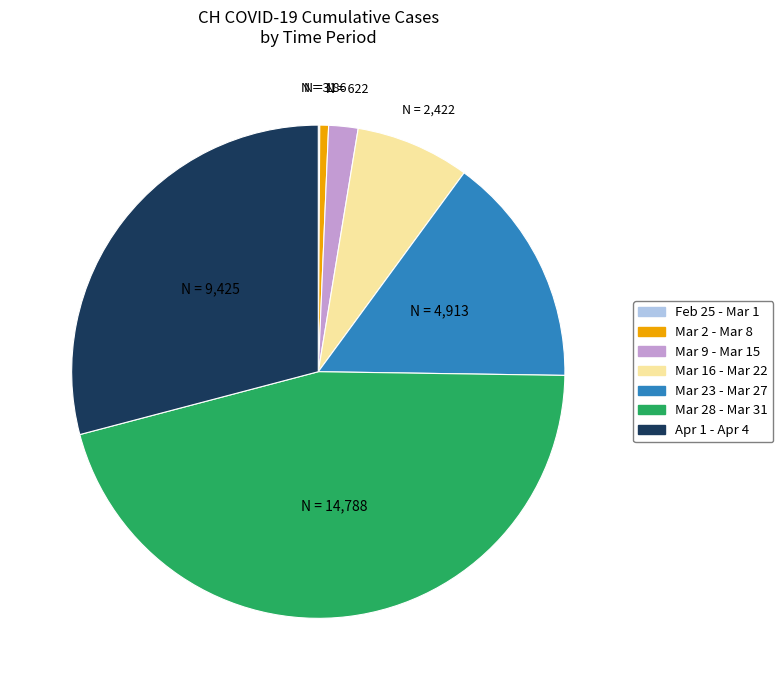

Does any single category account for the majority?

No